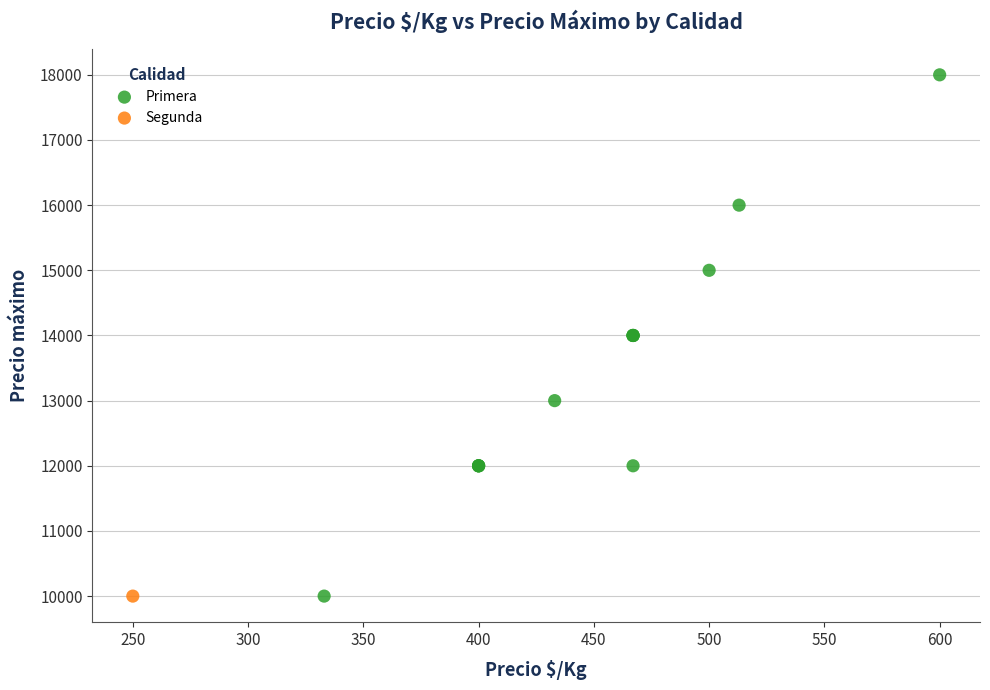

What are all the series names shown in the legend?

Primera, Segunda